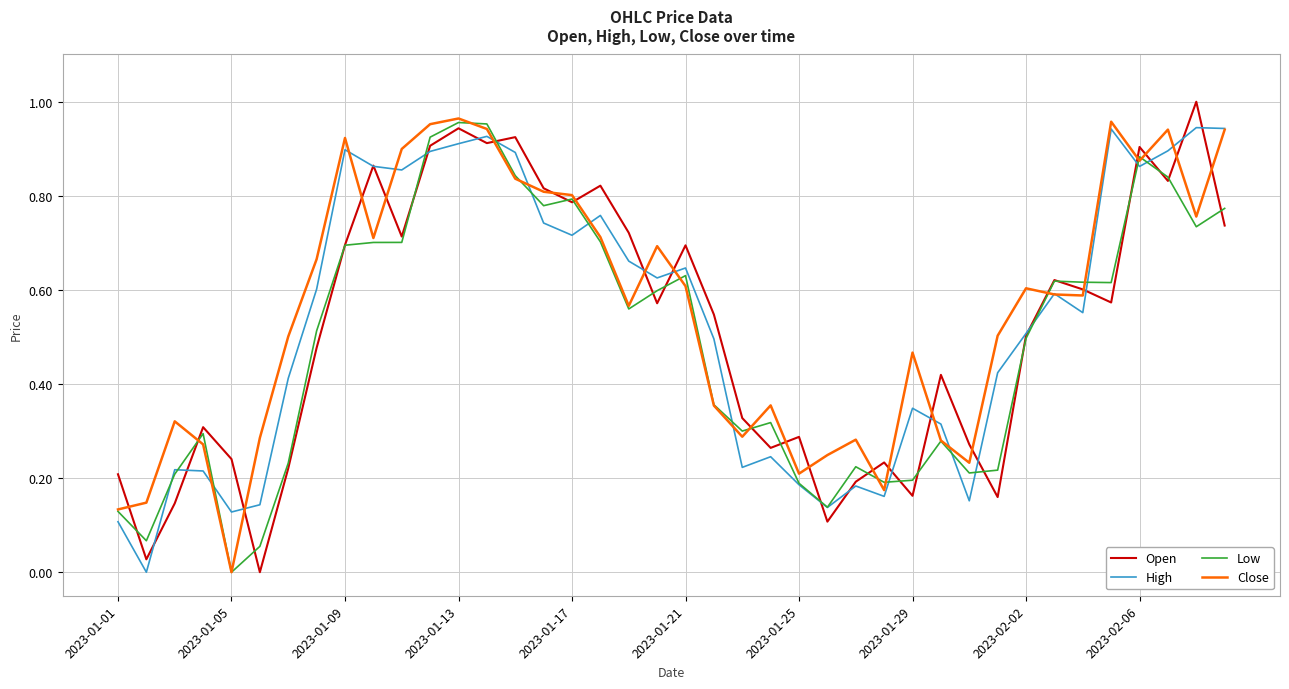

How many times do Open and Low cross each other?

23